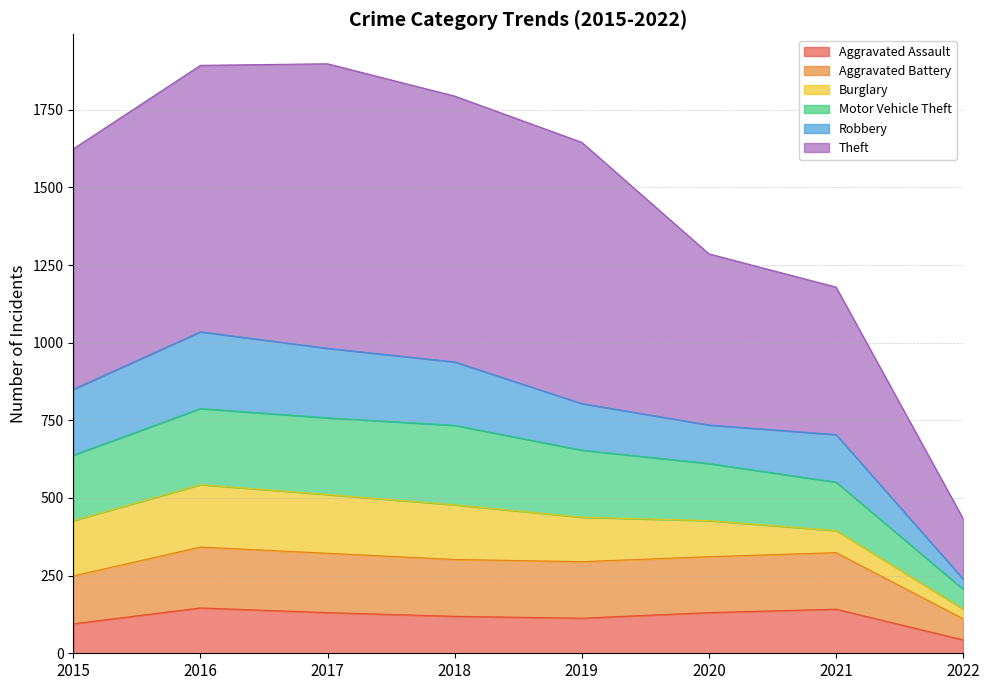

What is the total value across all series at 2020?

1286